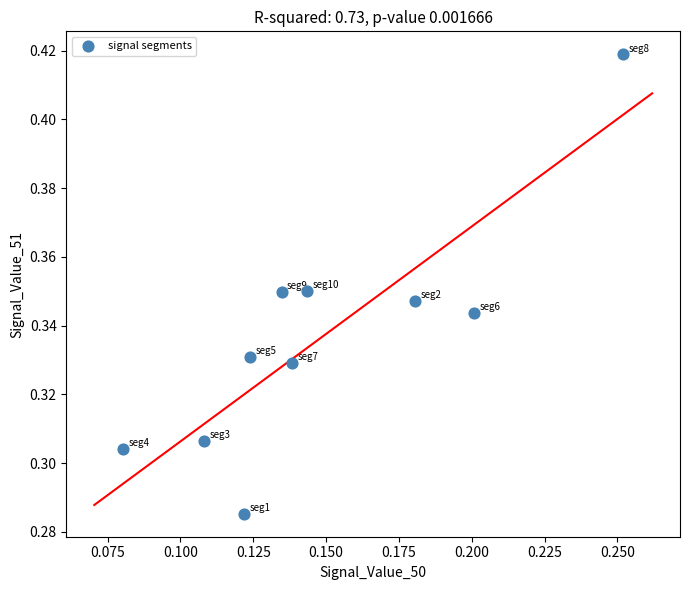

How many points are shown in the scatter plot?

10